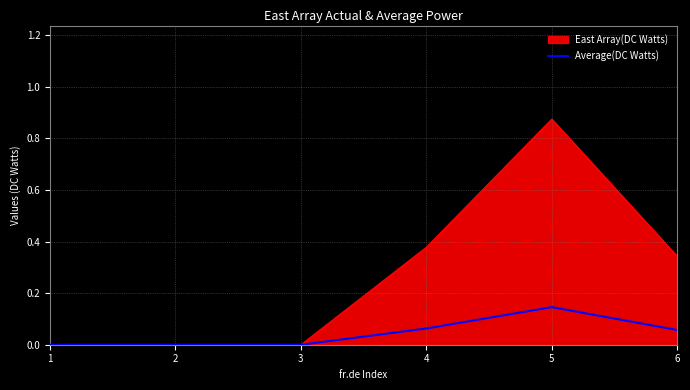

Which category has the highest value in the Average(DC Watts) series?

5